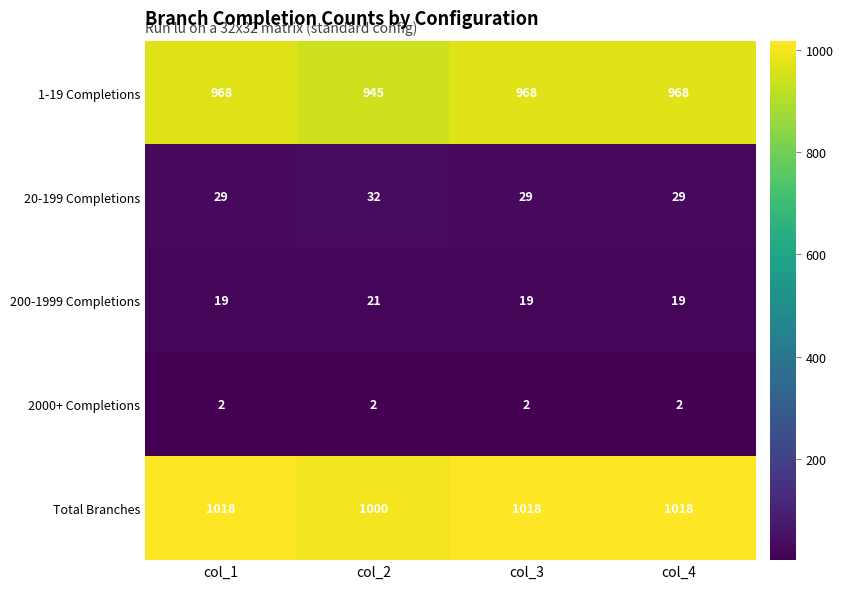

What is the sum of the 1-19 Completions values at col_3 and col_4?

1936